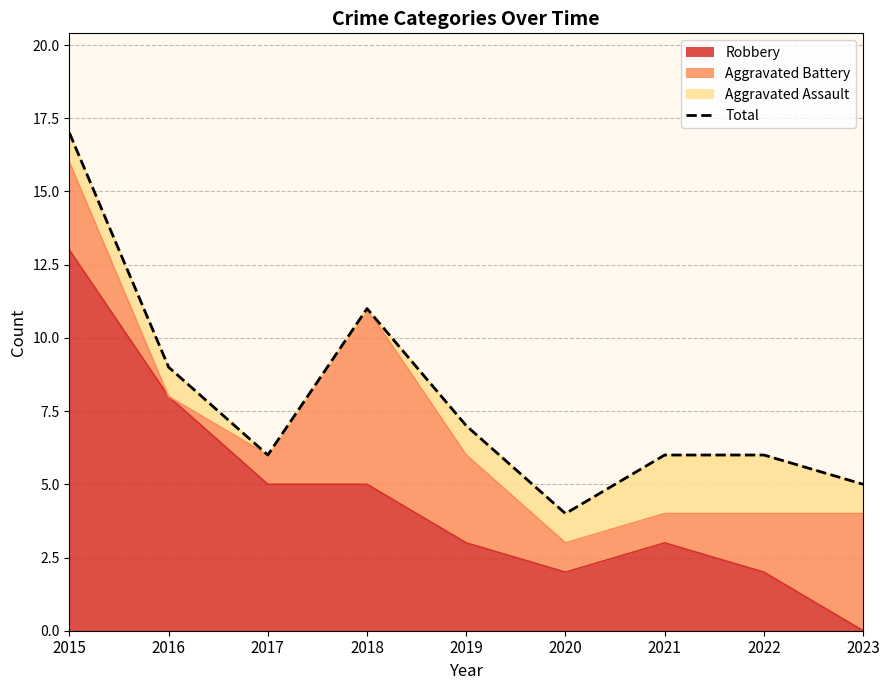

At which category does the chart reach its minimum across all series?

2020